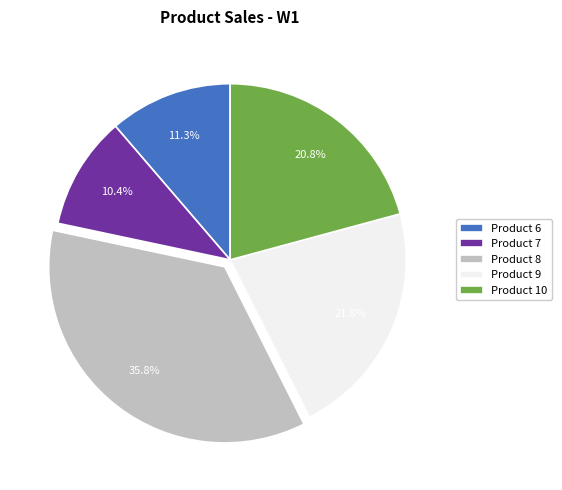

What is the total percentage of Product 6 and Product 10?

32.1%